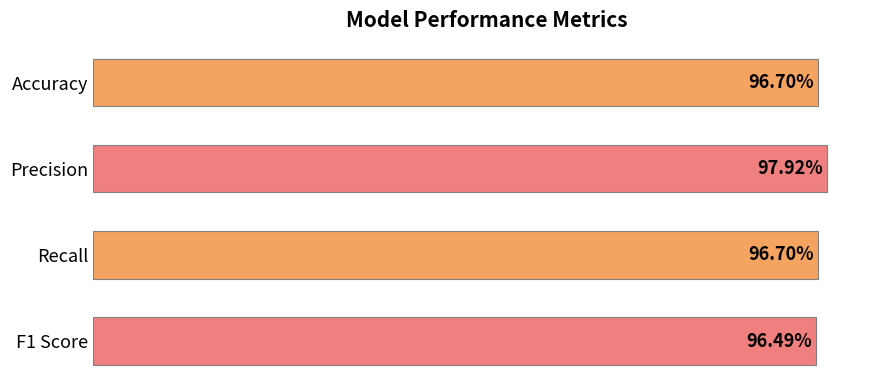

Are the bars horizontal?

Yes